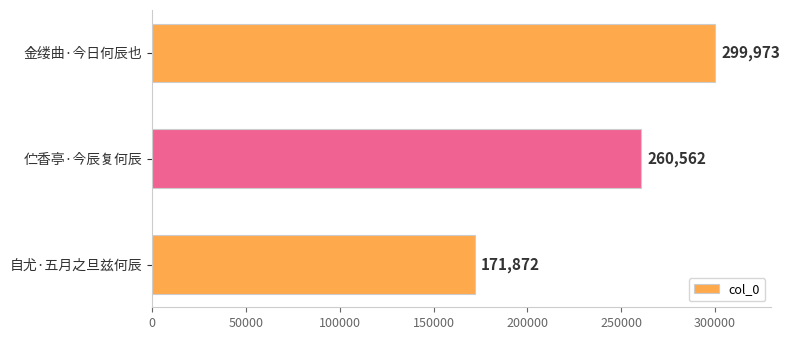

Reading top to bottom, list all the values displayed in this chart.

金缕曲·今日何辰也=299973	伫香亭·今辰复何辰=260562	自尤·五月之旦兹何辰=171872